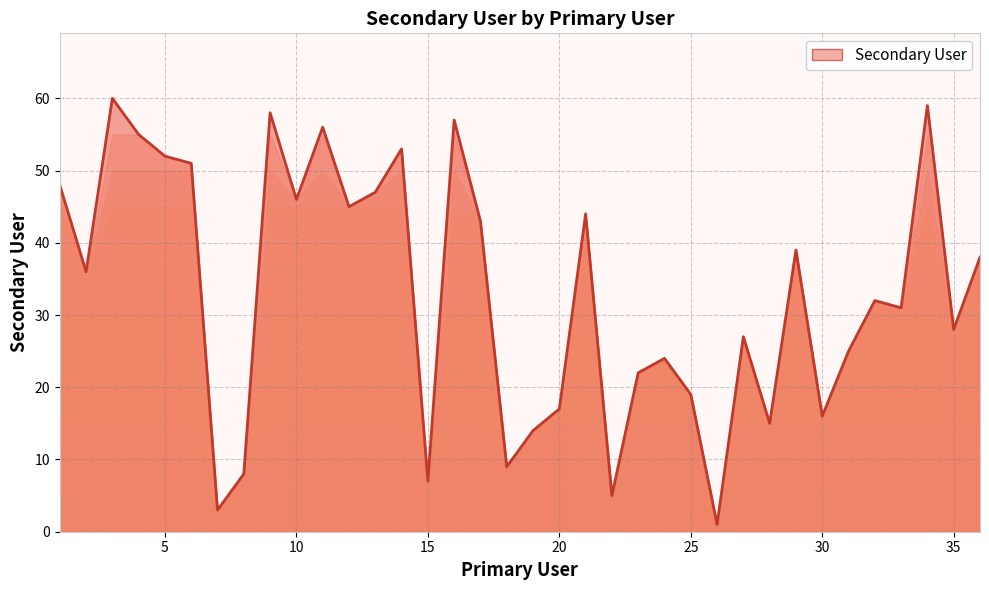

What is the difference between the maximum and minimum values?

59